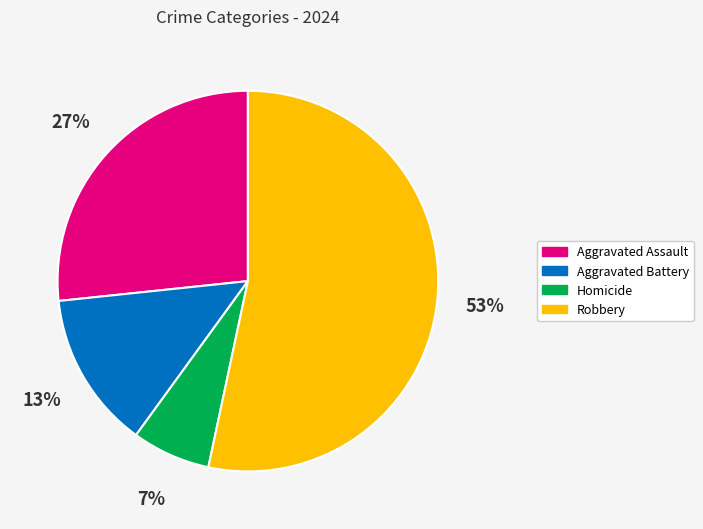

Is there any slice that represents more than half of the pie?

Yes